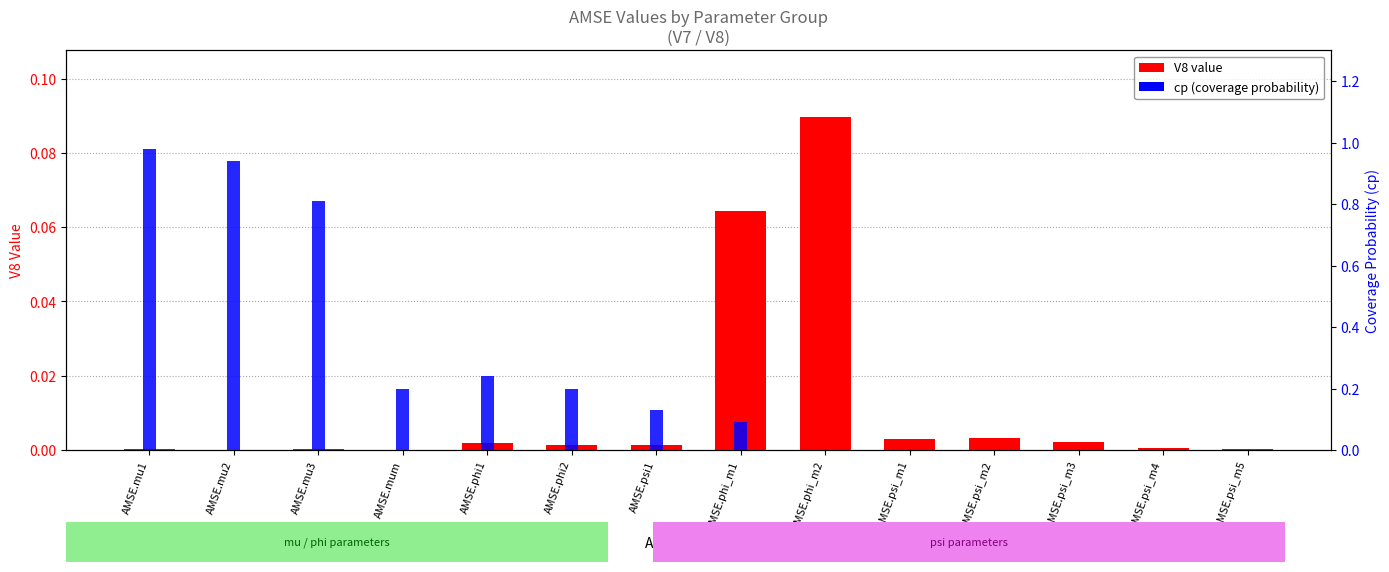

Are the bars horizontal?

No